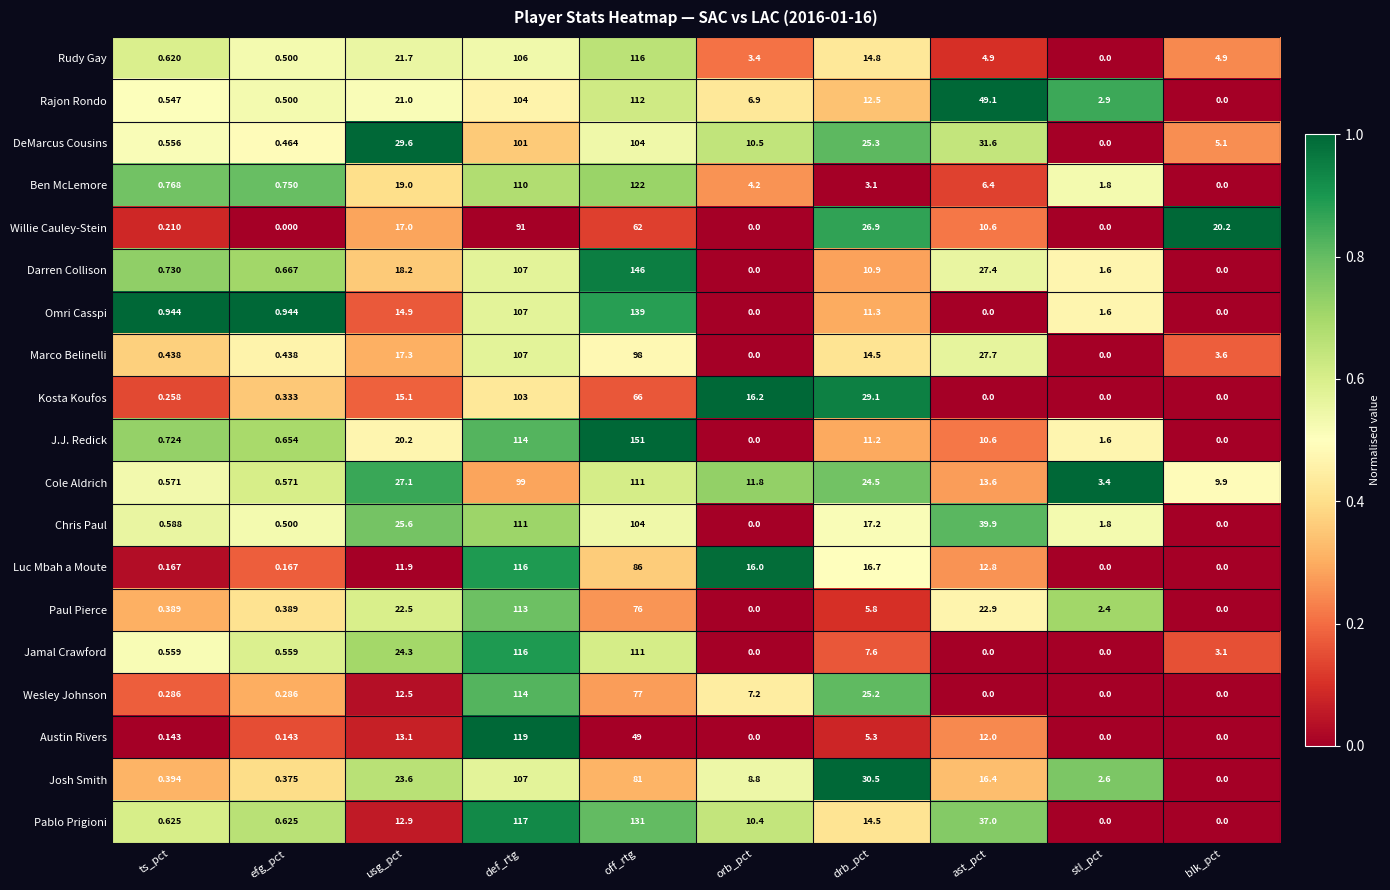

Which series has the largest range (max minus min)?

J.J. Redick